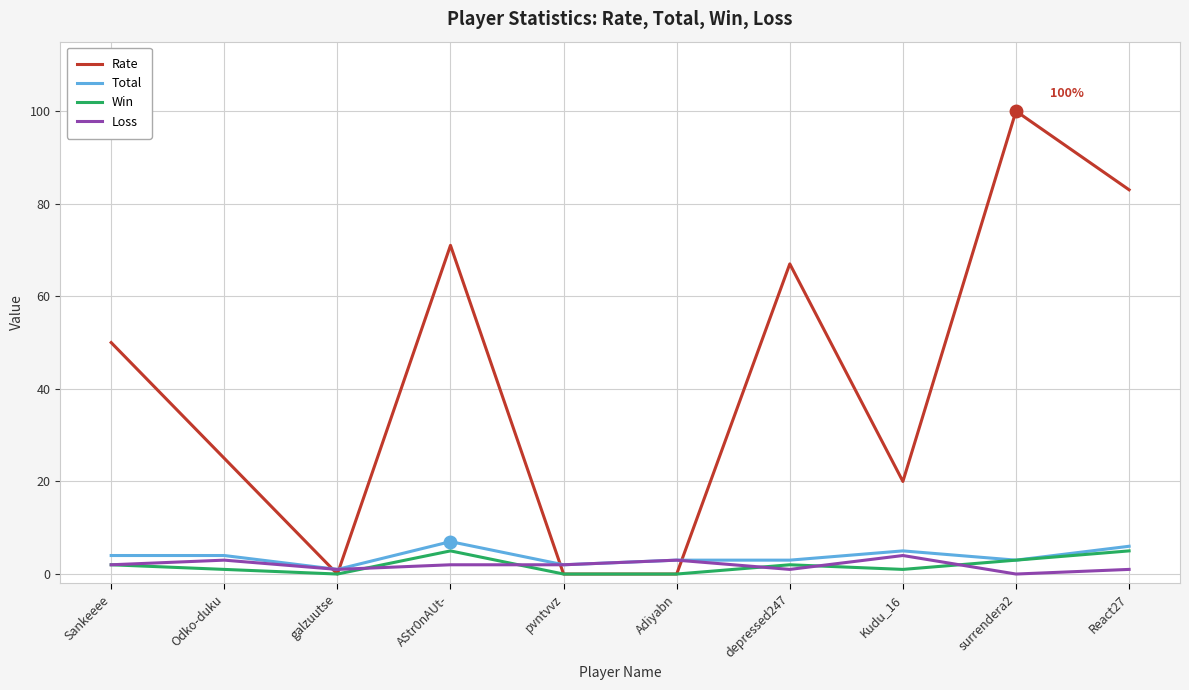

Which series has the largest total across all categories?

Rate